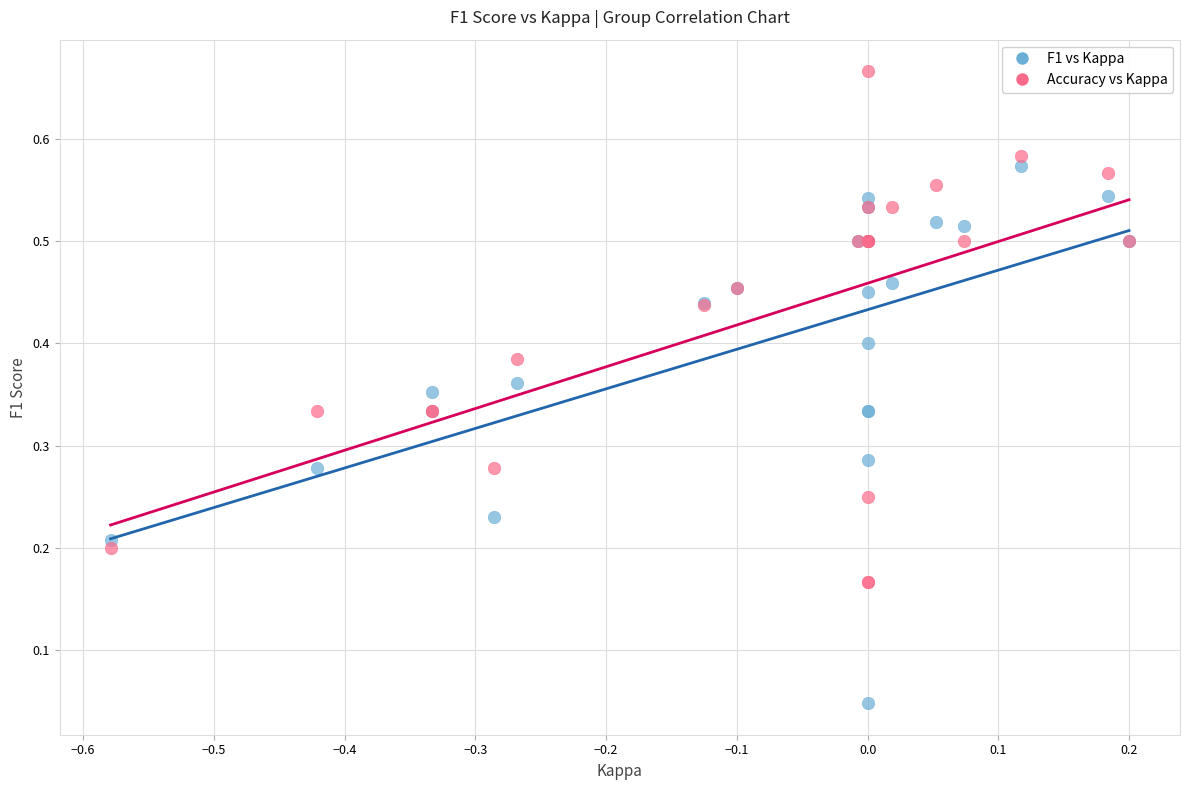

Which series reaches the minimum Y coordinate?

F1 vs Kappa